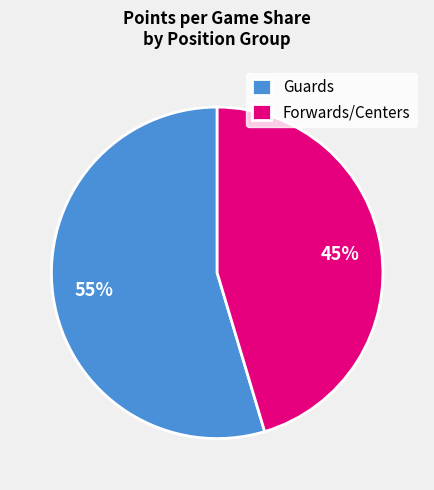

To the nearest percent, what percentage of the pie is Guards?

55%